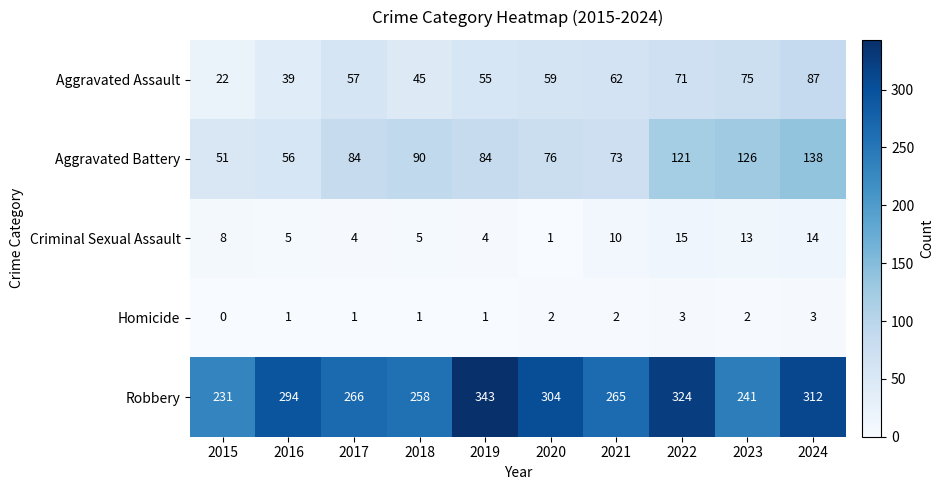

Between 2018 and 2023, which series saw the biggest shift?

Aggravated Battery